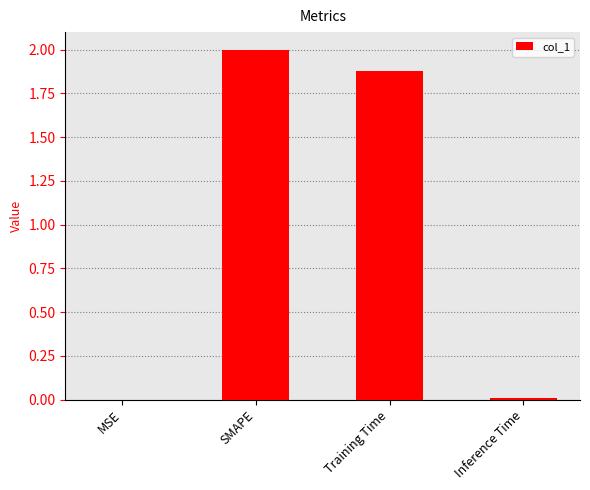

Between Training Time and Inference Time, which is larger?

Training Time